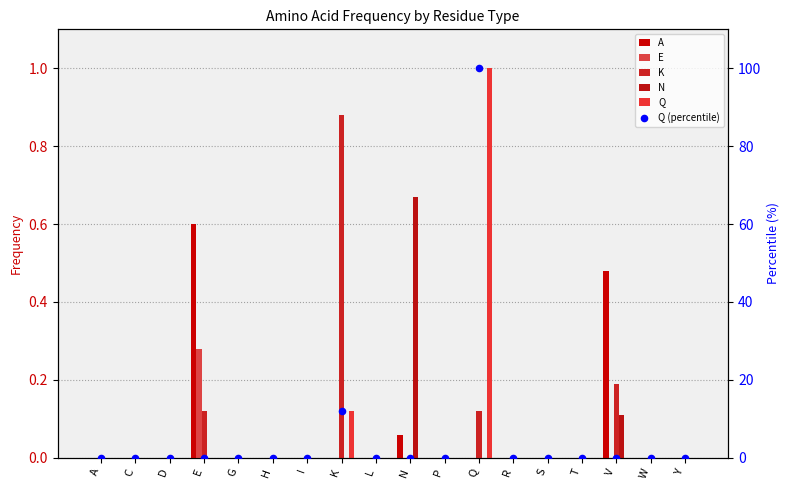

What are all the series names shown in the legend?

A, E, K, N, Q, Q (percentile)